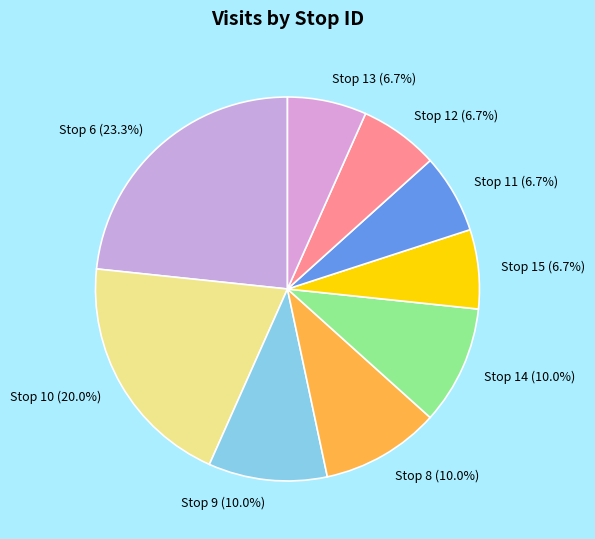

What percentage is the Stop 11 slice, to the nearest percent?

7%